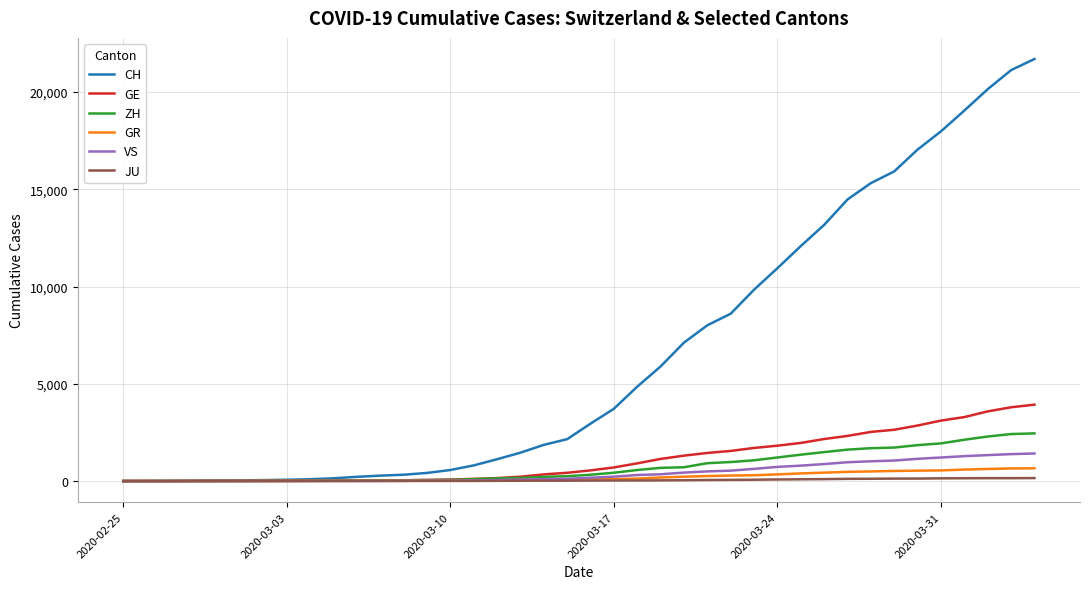

What is the greatest value displayed?

21696